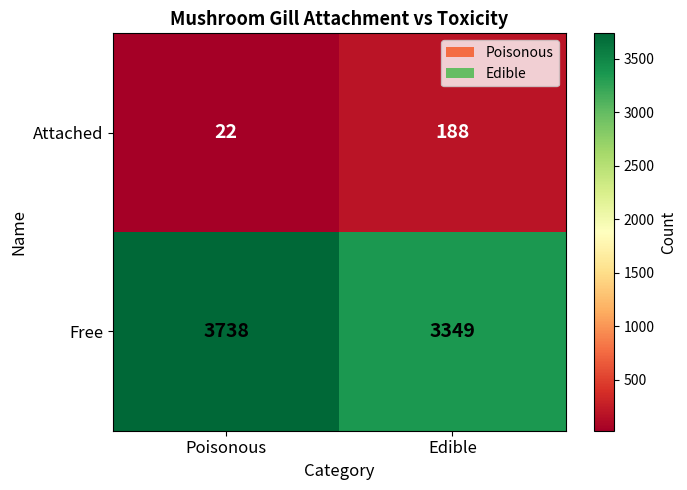

List the series in order of their peak value, highest first.

Free, Attached